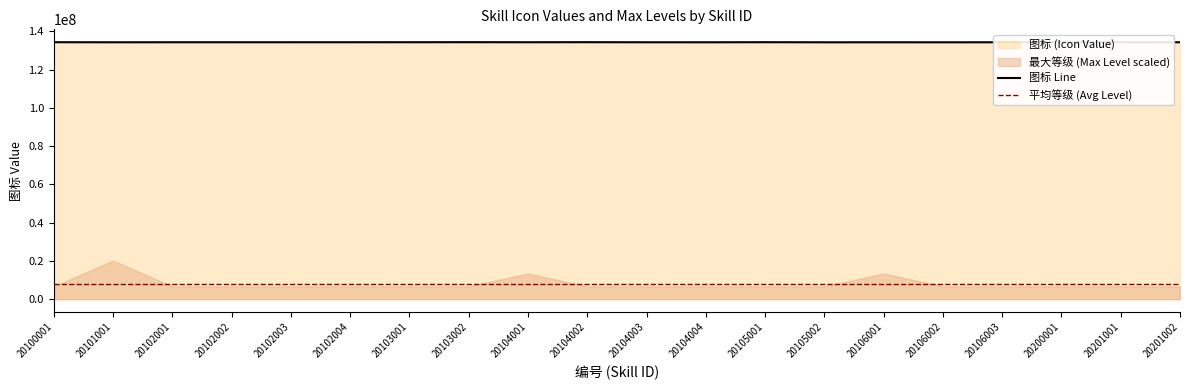

How many points are higher than both their immediate neighbors (excluding endpoints)?

5